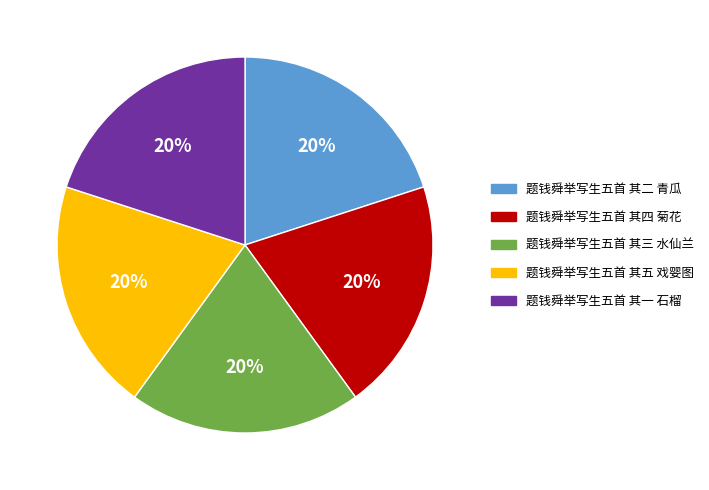

Does 题钱舜举写生五首 其三 水仙兰 represent more than half of the total?

No